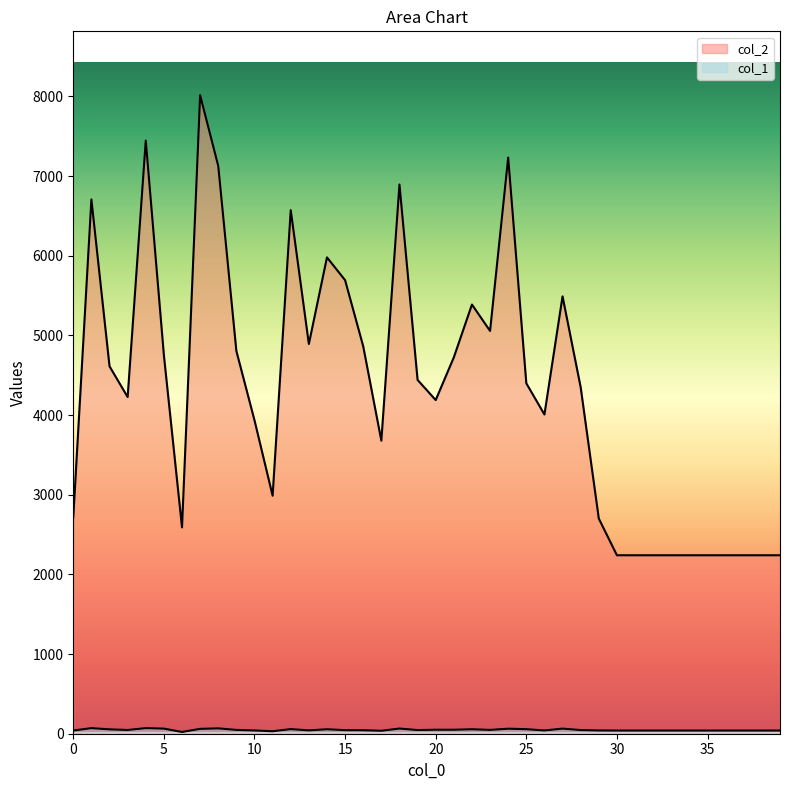

At which label is col_1 closest to 46?

19